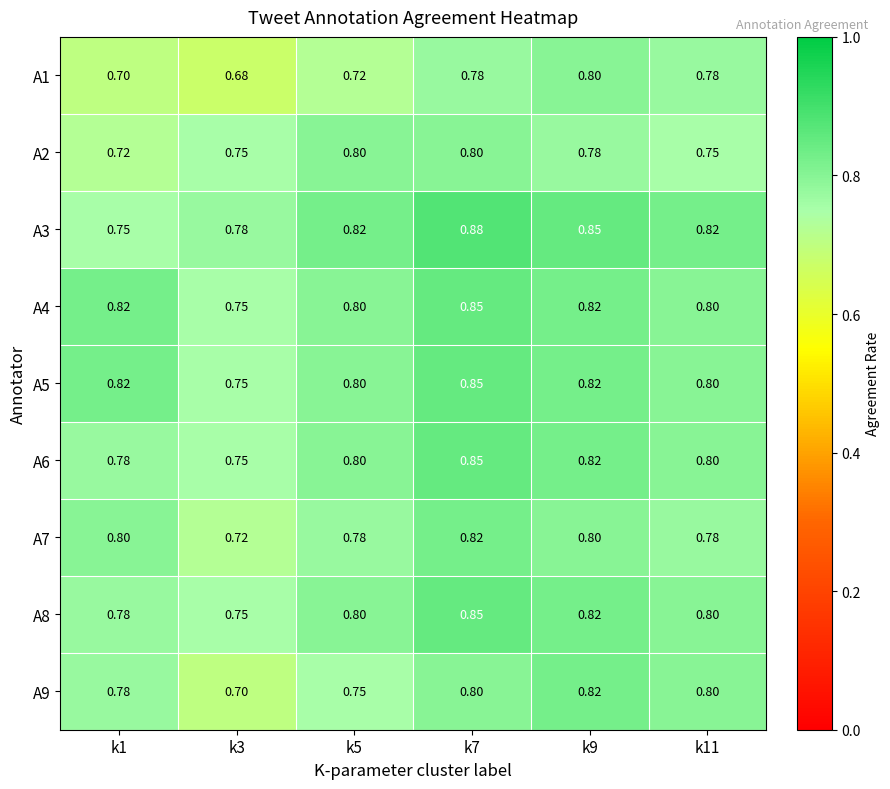

Is the value of A3 at k5 greater than the value of A4 at k7?

No